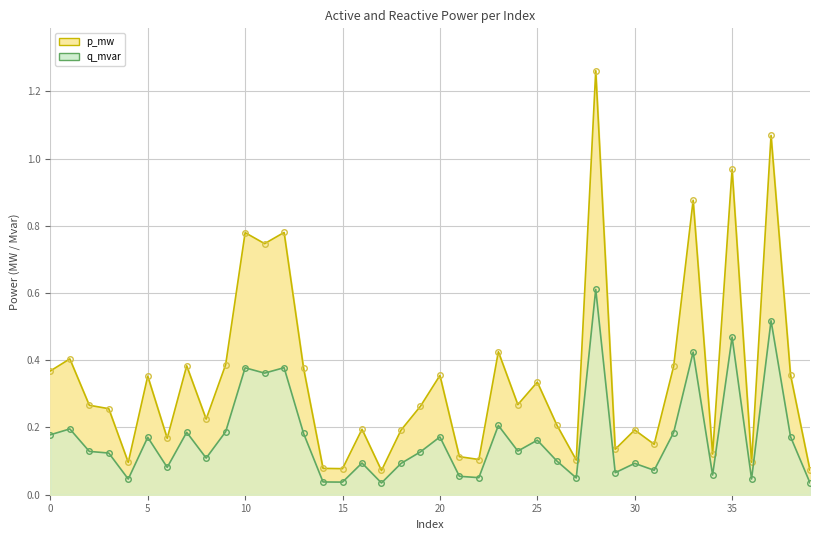

True or false: p_mw and q_mvar cross at least once.

False